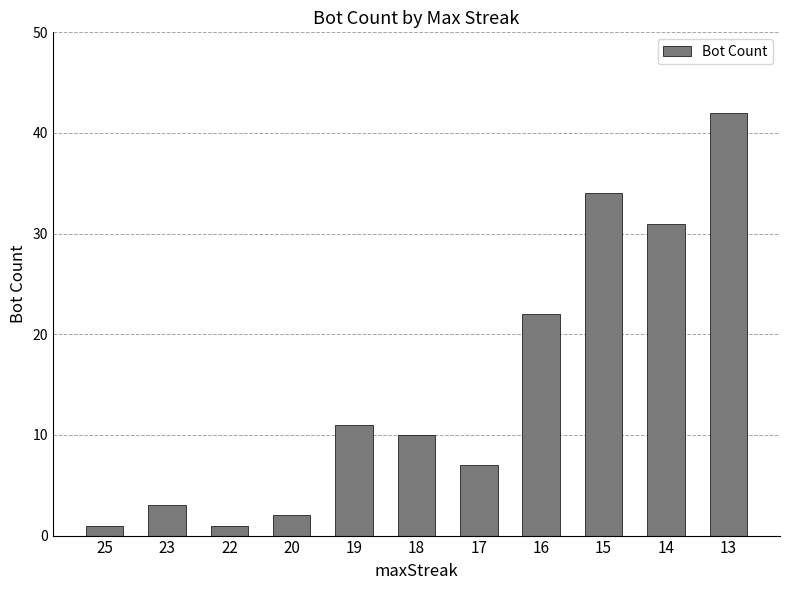

How many bars are there in total?

11